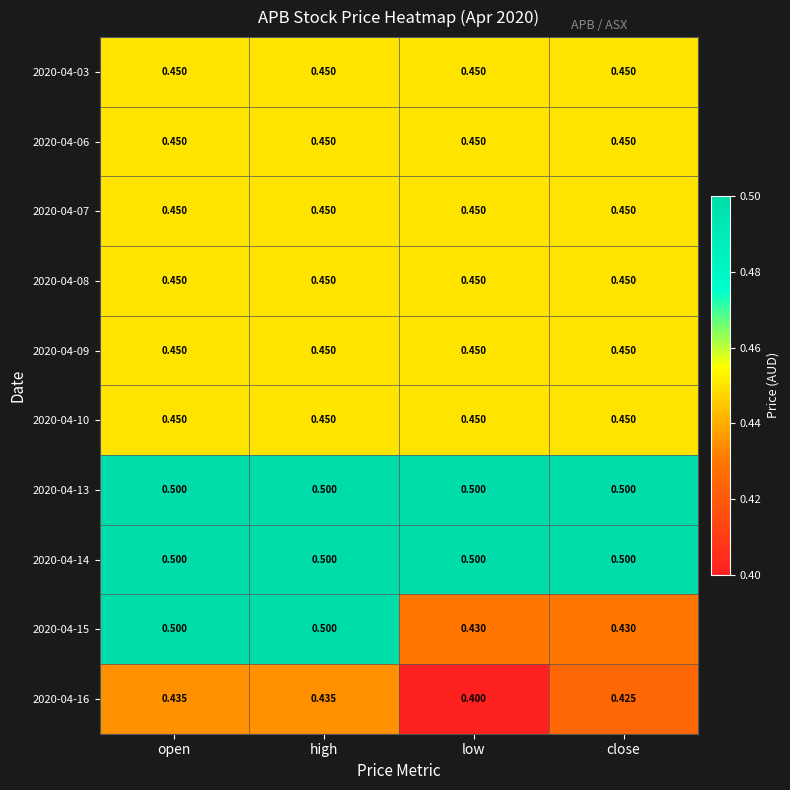

Reading right to left, list all the values displayed in this chart.

2020-04-03: close=0.5	low=0.5	high=0.5	open=0.5
2020-04-06: close=0.5	low=0.5	high=0.5	open=0.5
2020-04-07: close=0.5	low=0.5	high=0.5	open=0.5
2020-04-08: close=0.5	low=0.5	high=0.5	open=0.5
2020-04-09: close=0.5	low=0.5	high=0.5	open=0.5
2020-04-10: close=0.5	low=0.5	high=0.5	open=0.5
2020-04-13: close=0.5	low=0.5	high=0.5	open=0.5
2020-04-14: close=0.5	low=0.5	high=0.5	open=0.5
2020-04-15: close=0.4	low=0.4	high=0.5	open=0.5
2020-04-16: close=0.4	low=0.4	high=0.4	open=0.4